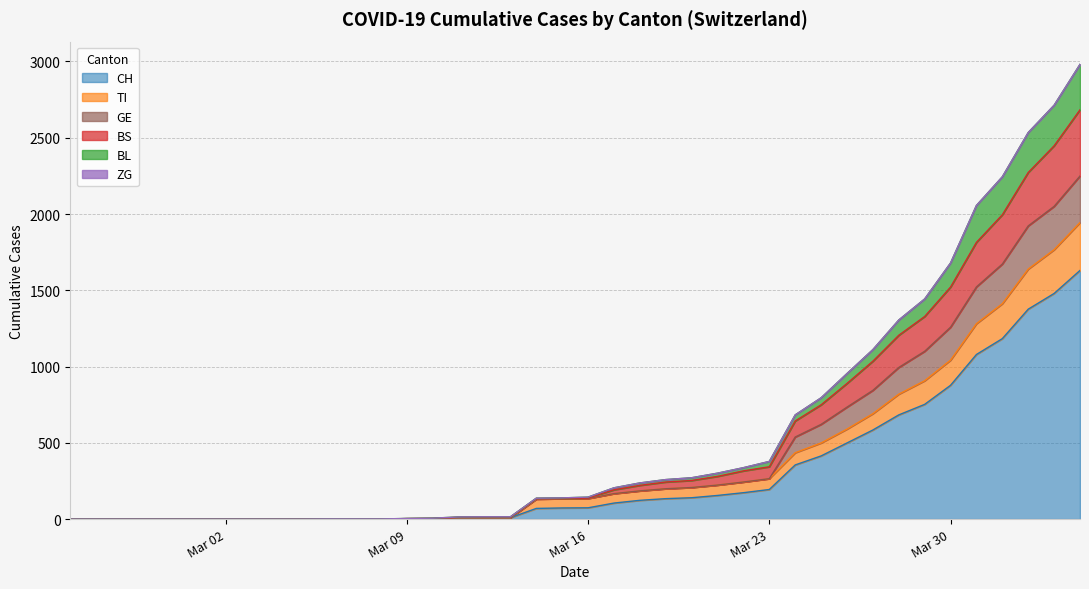

What is the maximum value for CH?

1630